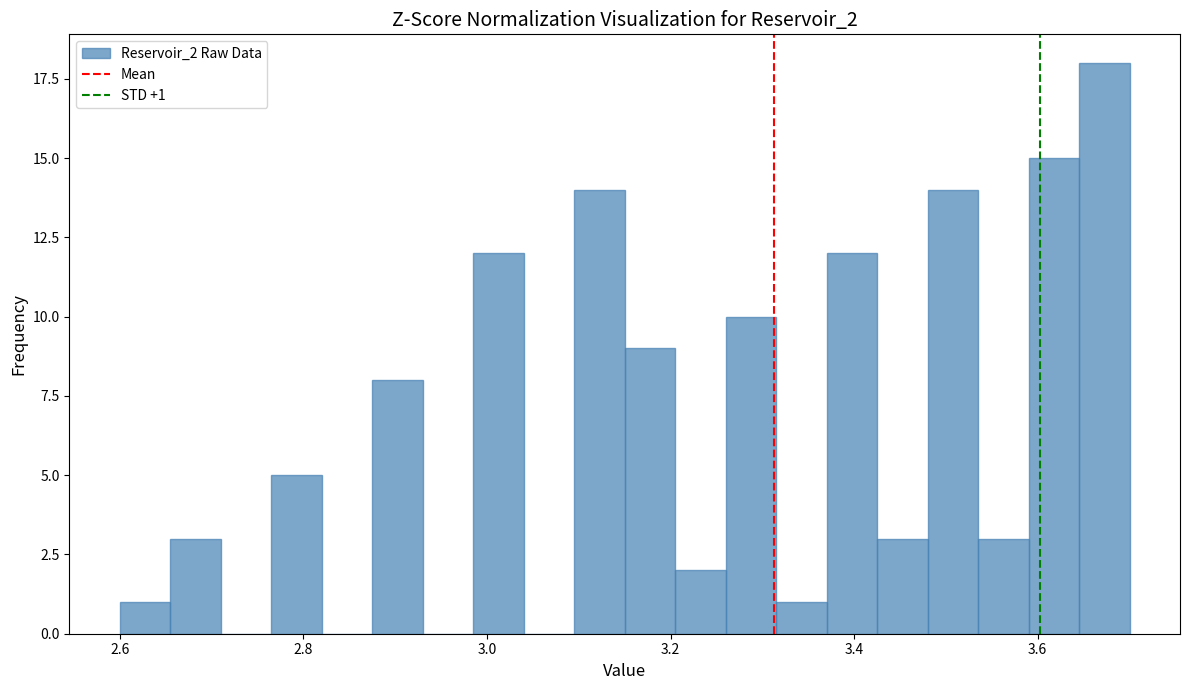

Around what value on the x-axis is the tallest bar? Give the approximate position of its centre, as read against the axis.

3.68